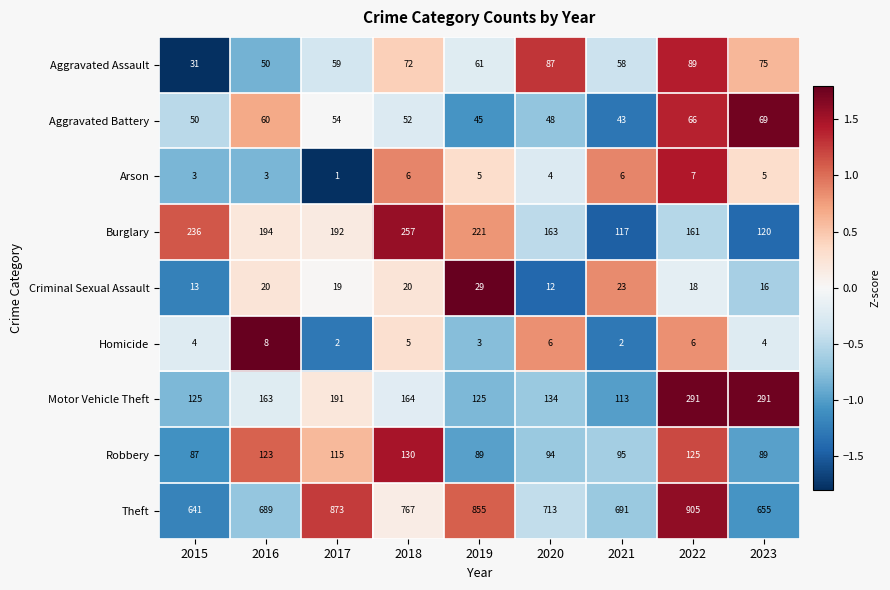

Count the number of categories in the chart.

9